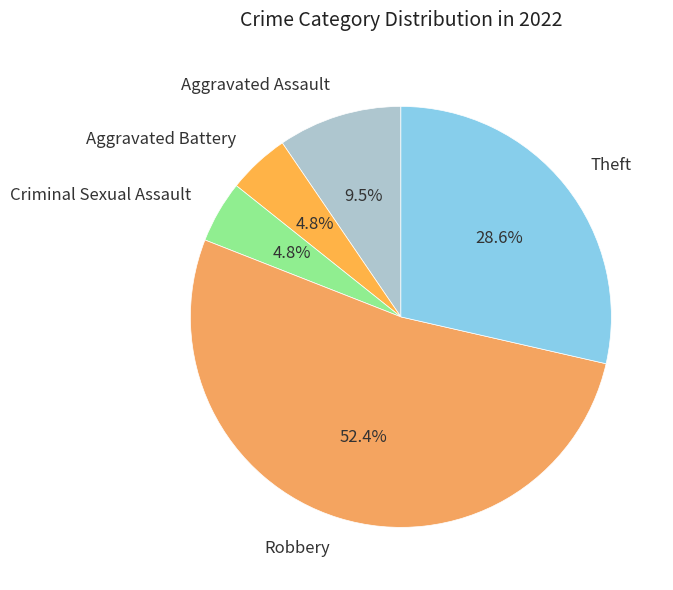

To the nearest percent, what percentage of the pie is Robbery?

52%